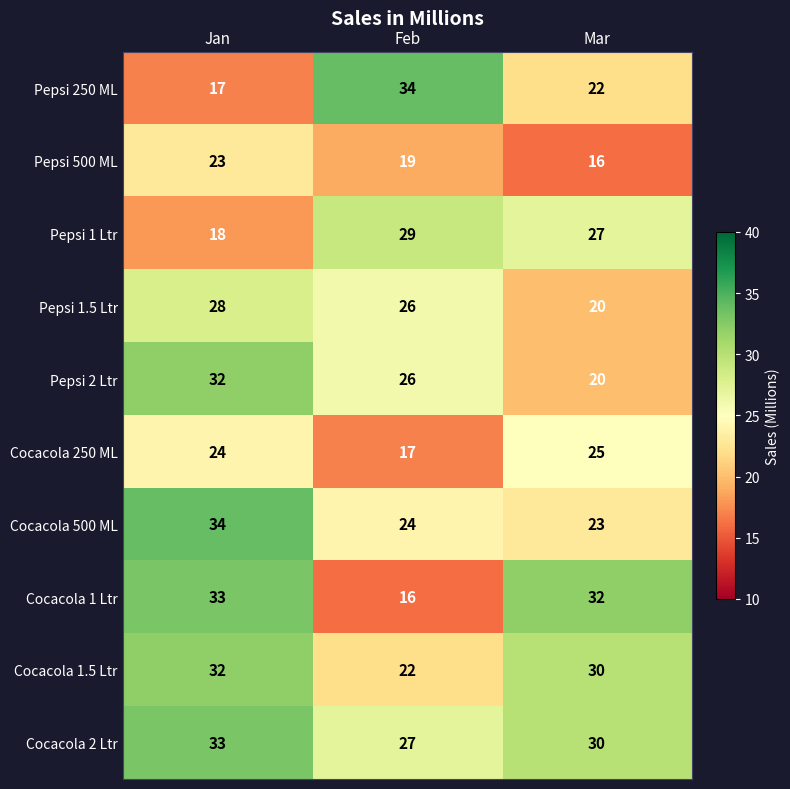

At which label is Cocacola 1.5 Ltr closest to 27?

Mar